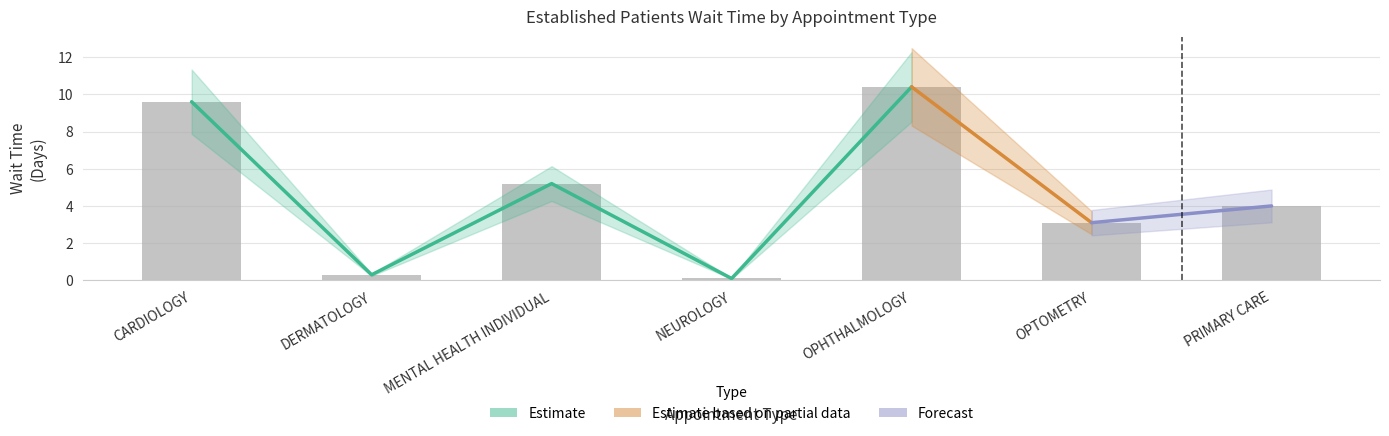

What is the change in value from OPHTHALMOLOGY to OPTOMETRY?

-7.3